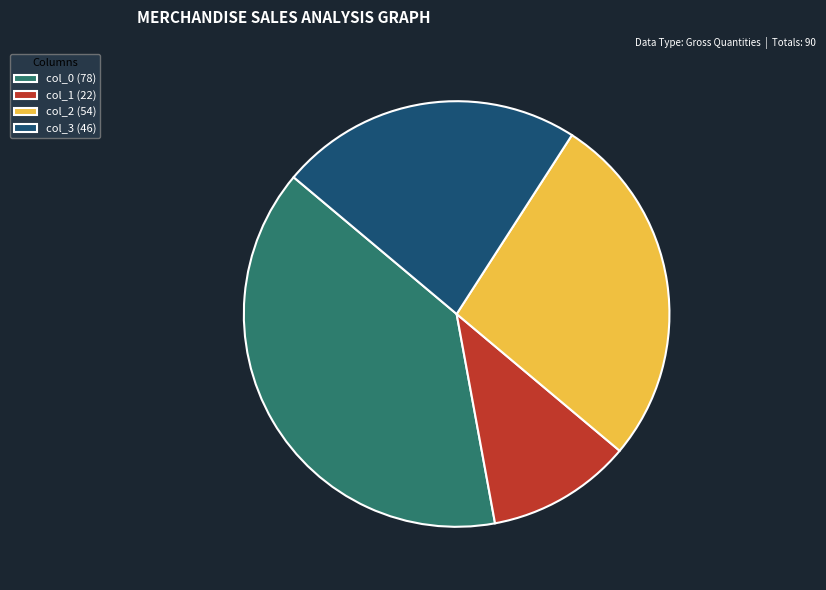

Combined, do col_3 (46) and col_1 (22) account for over 50%?

No